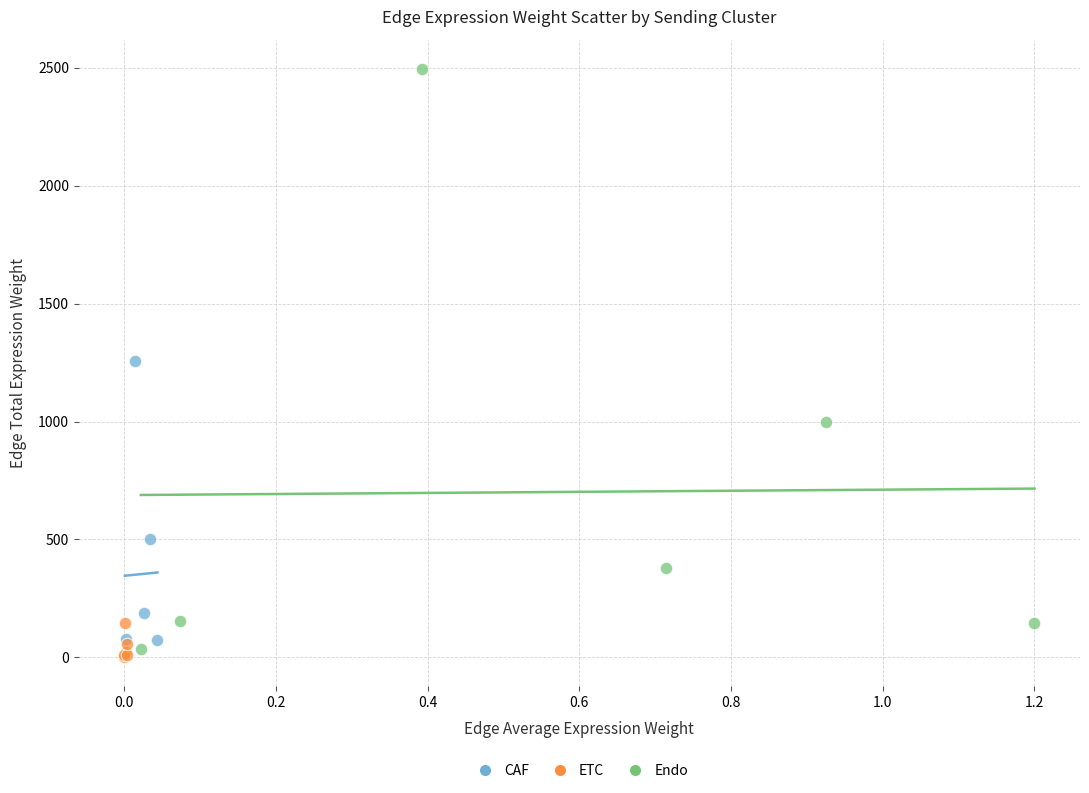

Which series has the widest spread of Y values?

Endo